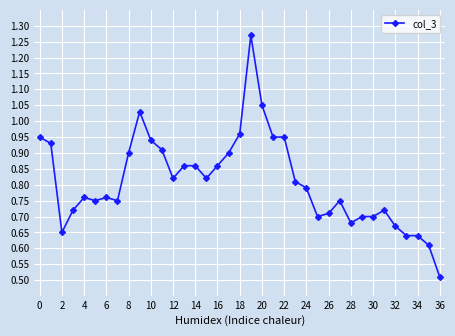

True or false: there are more than 0 points higher than both neighbors.

True